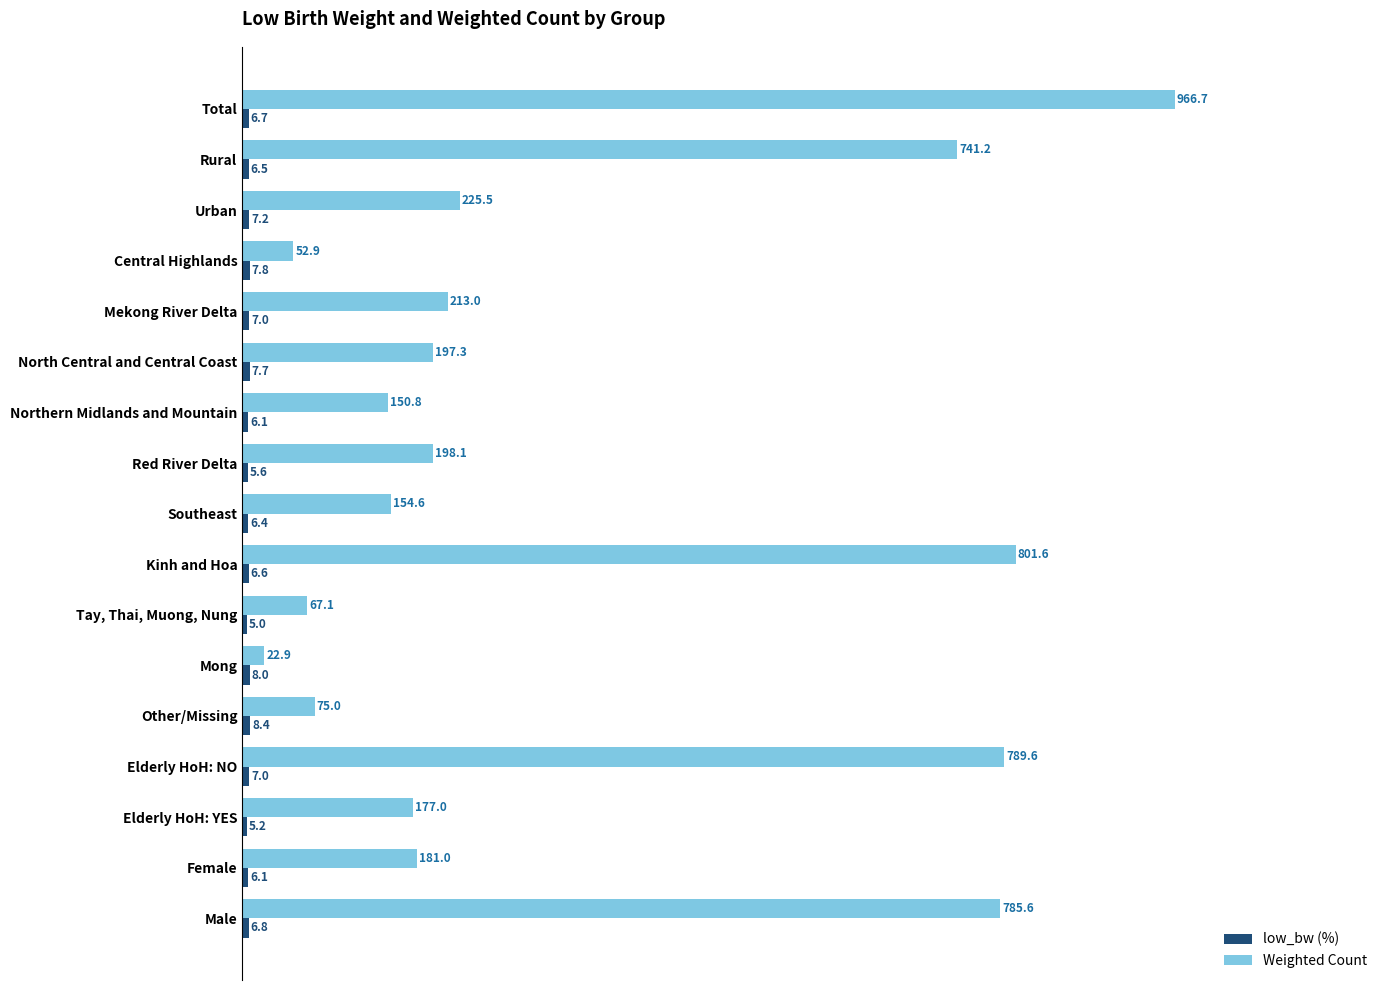

What is the total value across all series at Other/Missing?

83.4